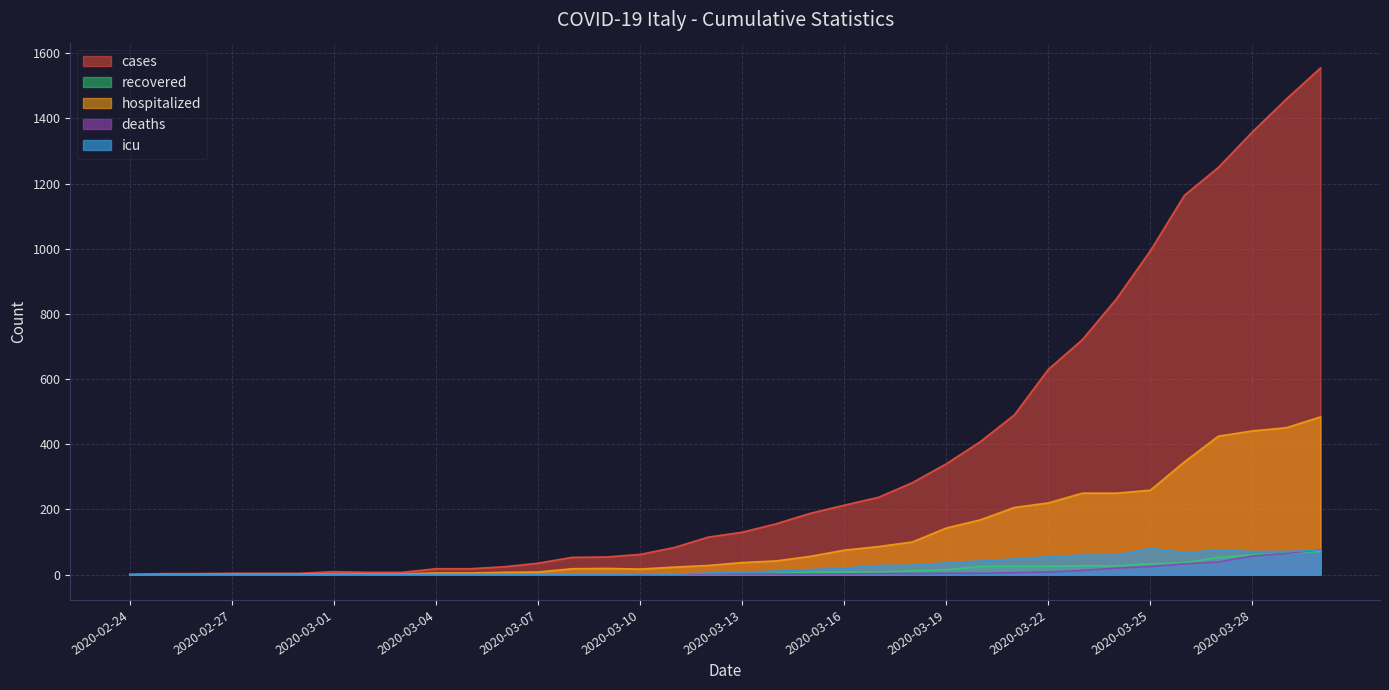

What is the average value of the icu series?

24